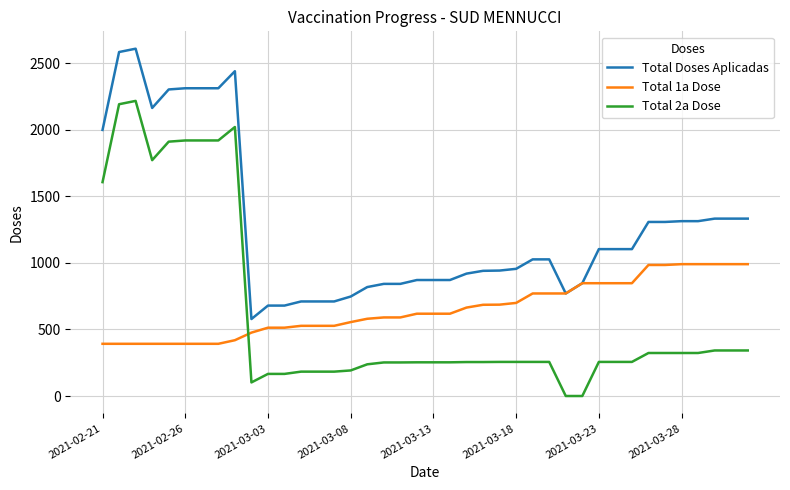

True or false: Total Doses Aplicadas and Total 2a Dose intersect in this chart.

False